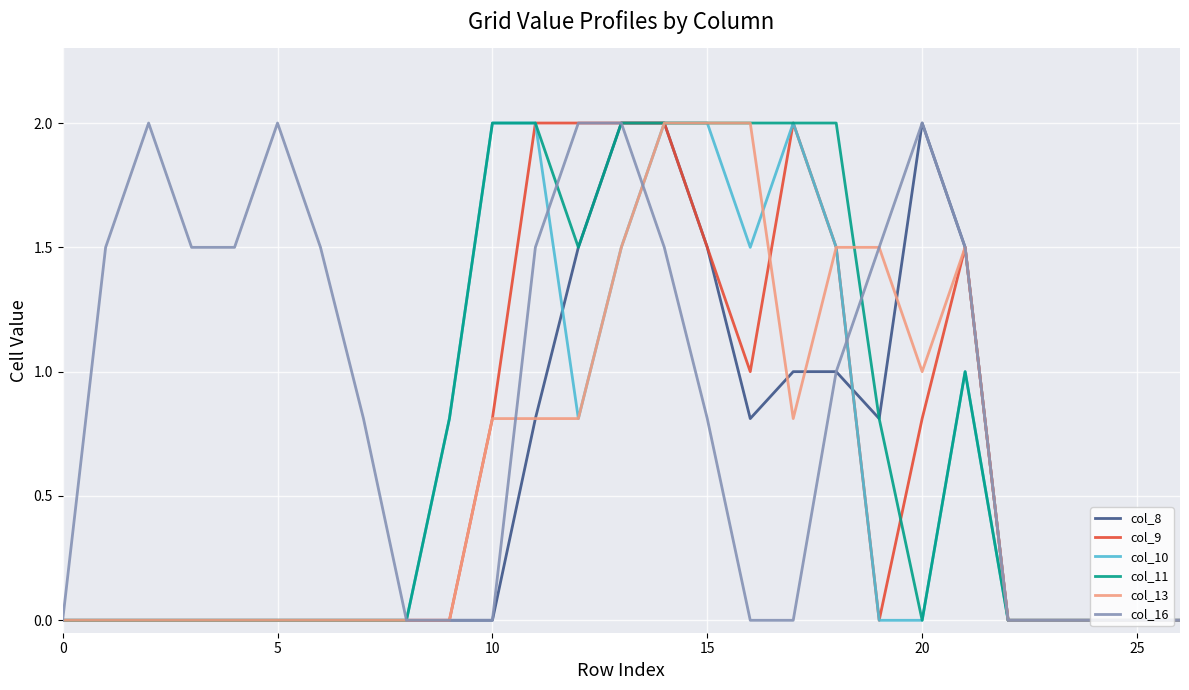

Is this an area chart (filled region under the line)?

No